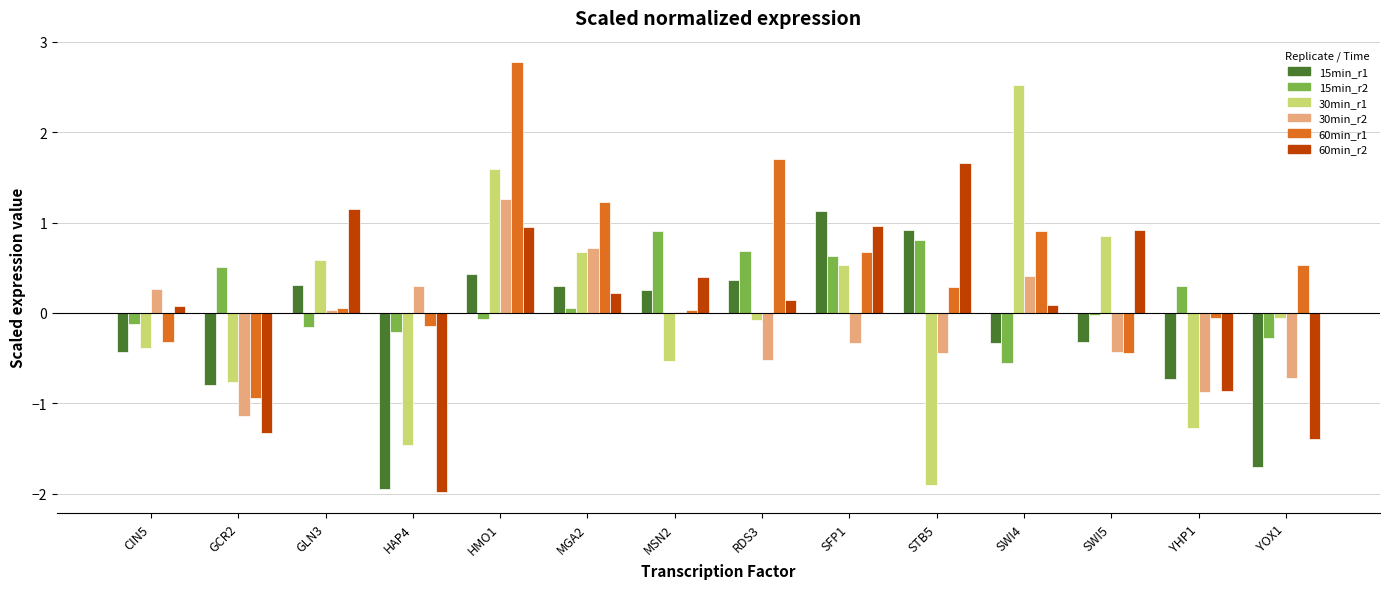

Does the chart contain stacked bars?

No